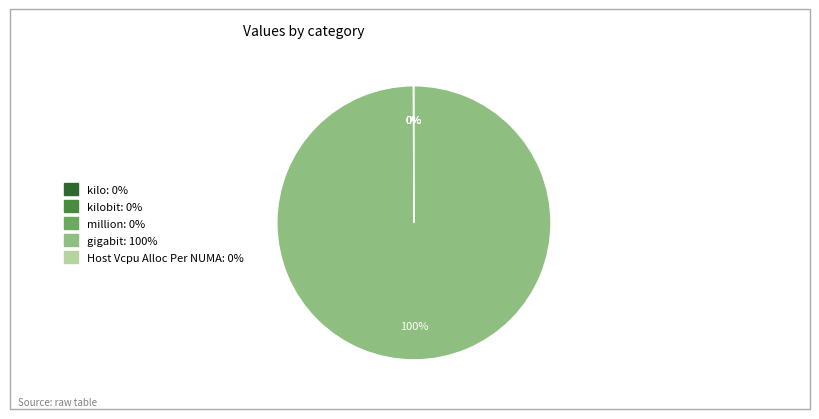

Is there any slice that represents more than half of the pie?

Yes